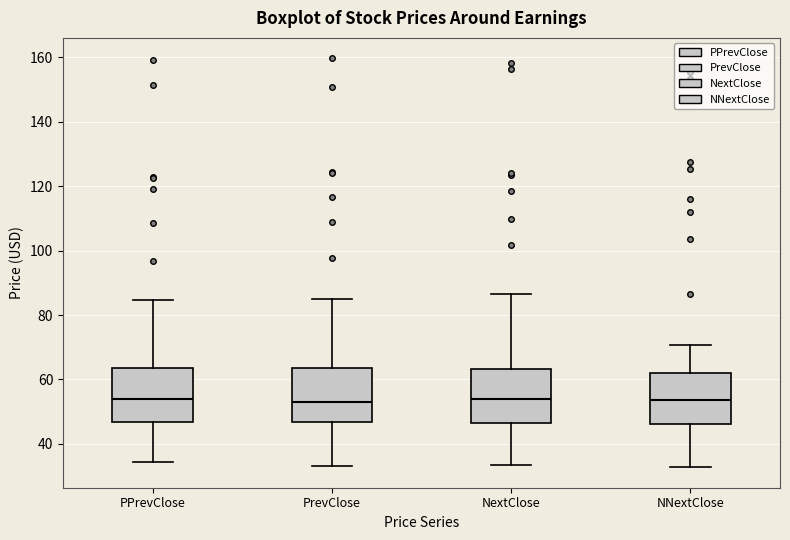

Where is the lower edge of the box for PPrevClose on the y-axis? The values are not printed on the chart, so give them approximately, as read against the axis.

46